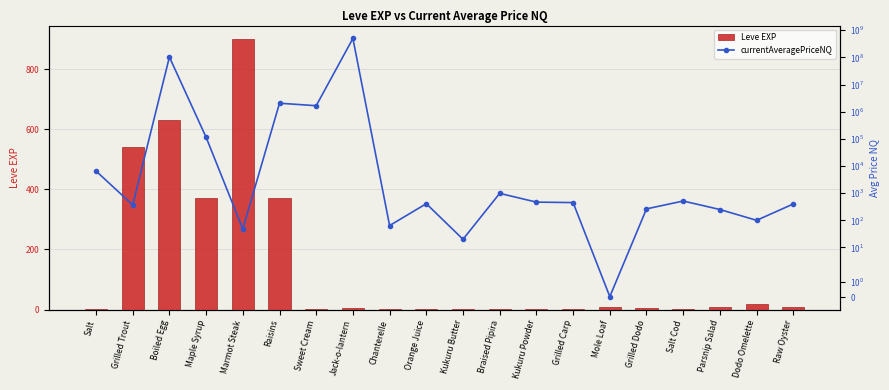

The currentAveragePriceNQ series shows 3206 at Salt. True or false?

False